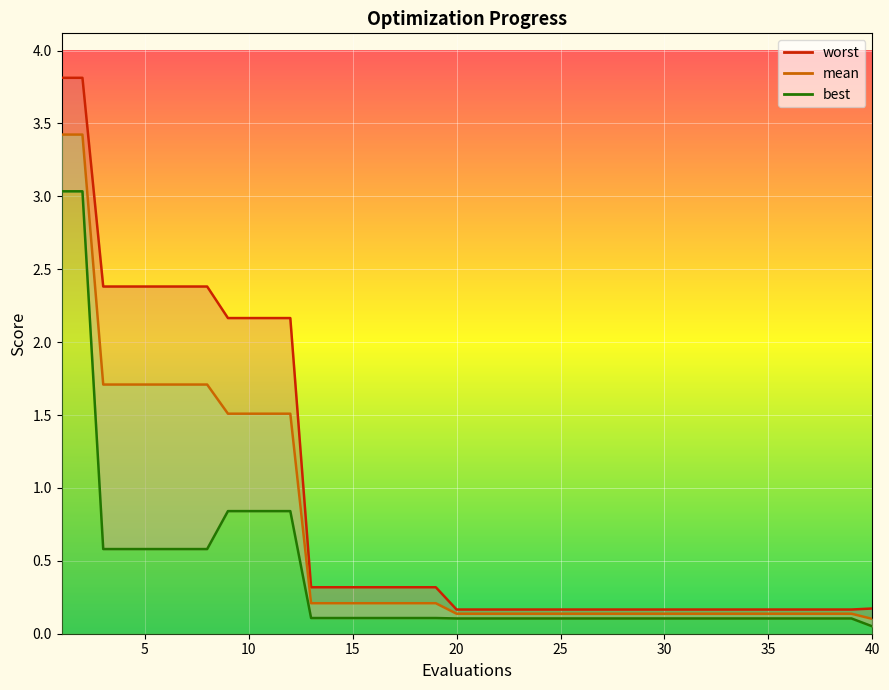

True or false: best has more than 1 points higher than both neighbors.

False